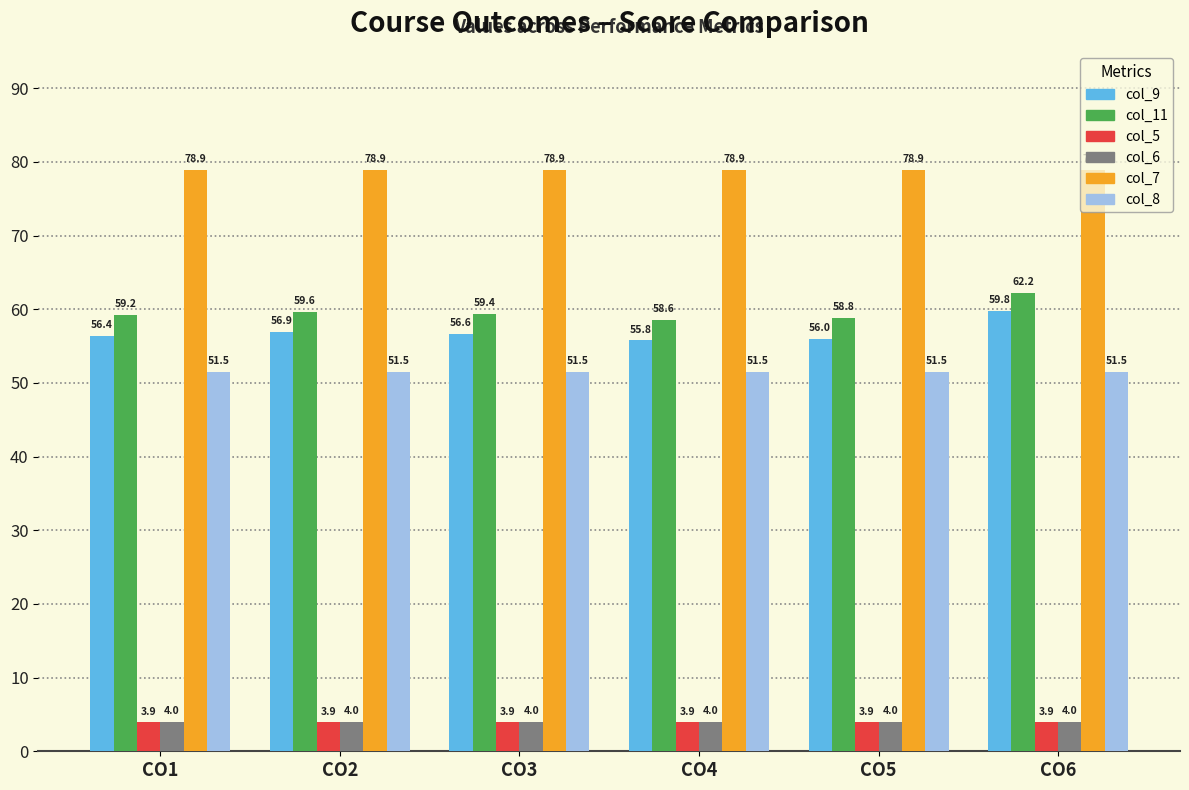

Count the number of categories in the chart.

6